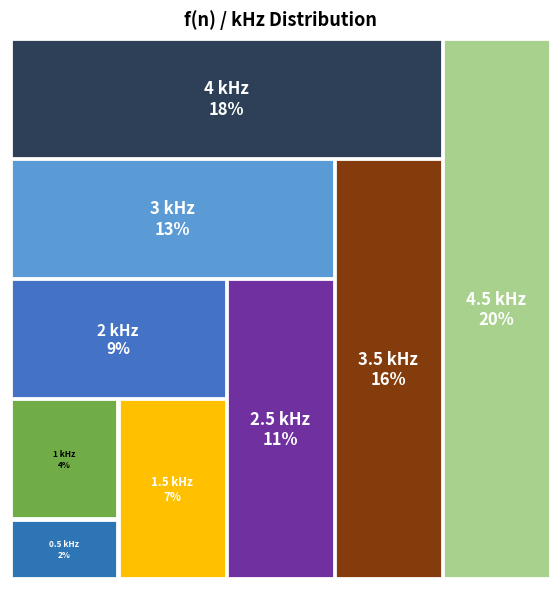

Is it true that 2.5 kHz is 11% of the pie?

True